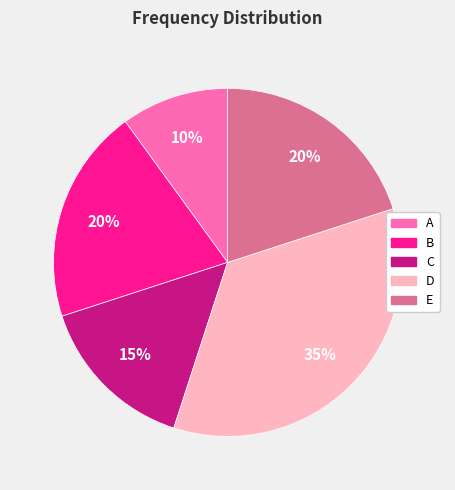

Is the sum of C and E greater than half?

No